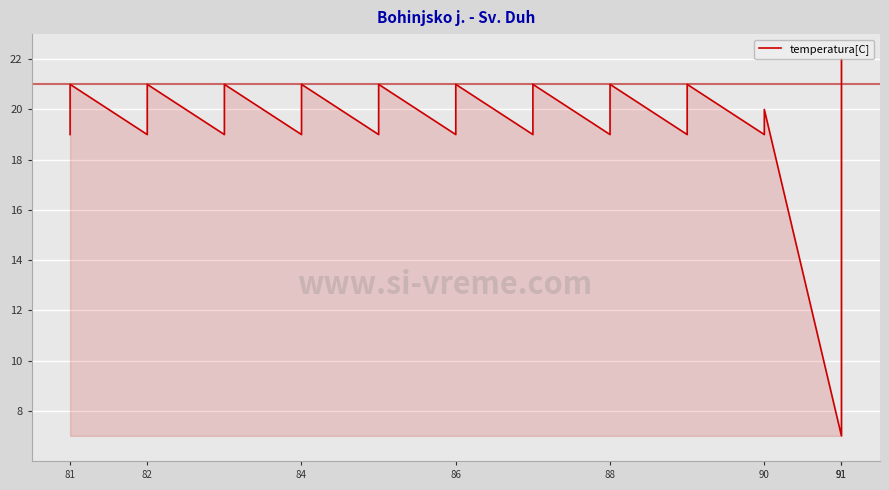

How many values are below 20?

20